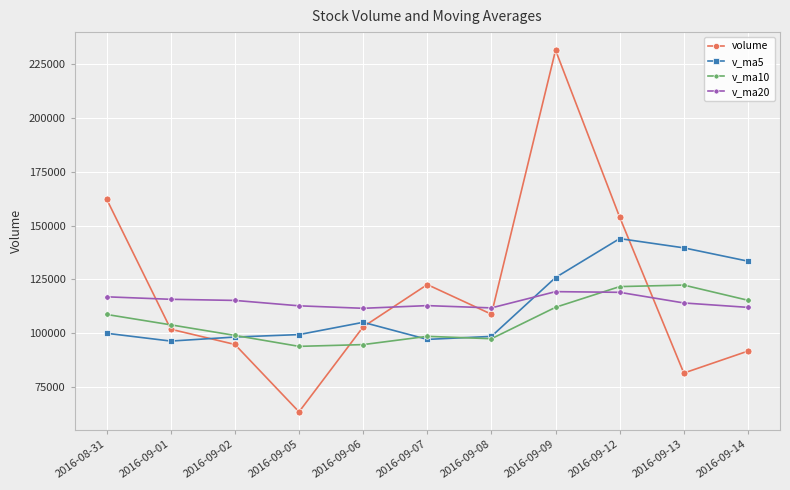

What is the approximate value of volume at 2016-09-02?

94797.6